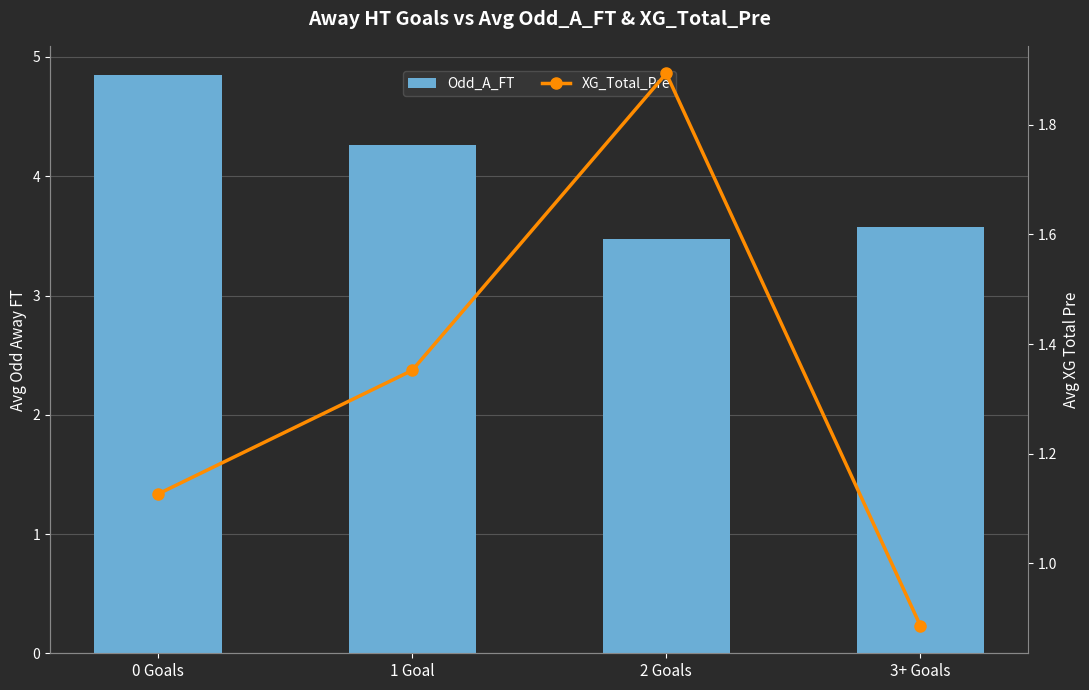

True or false: Odd_A_FT has a value of 8.6 at 0 Goals.

False